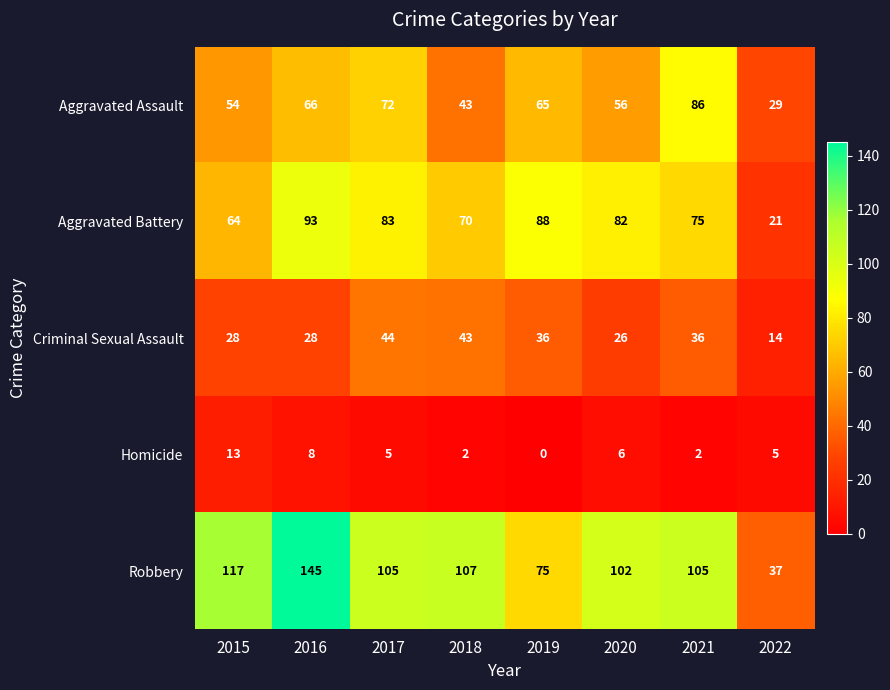

List the series in order of their peak value, lowest first.

Homicide, Criminal Sexual Assault, Aggravated Assault, Aggravated Battery, Robbery